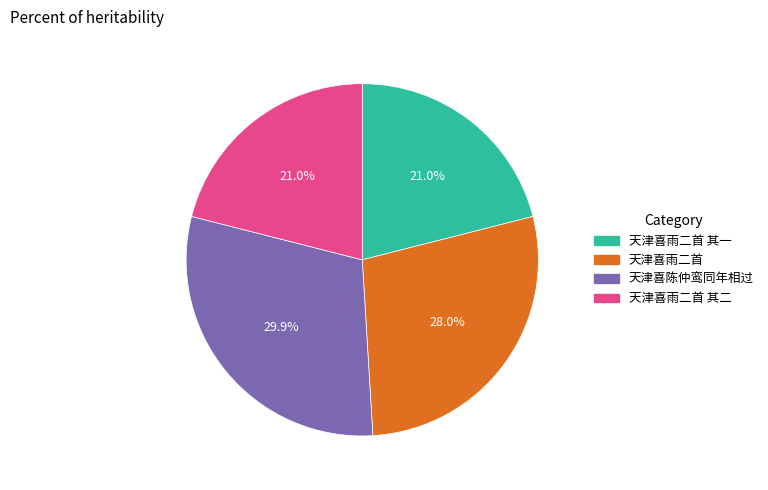

Does any single category account for the majority?

No